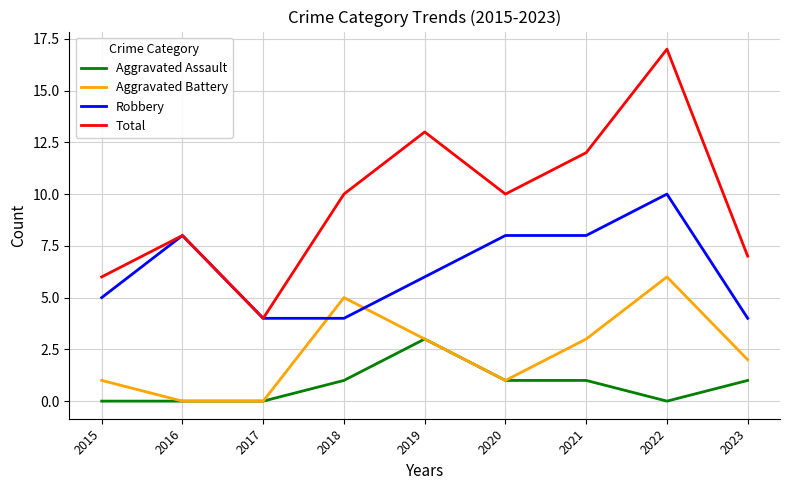

True or false: Robbery and Aggravated Assault intersect in this chart.

False